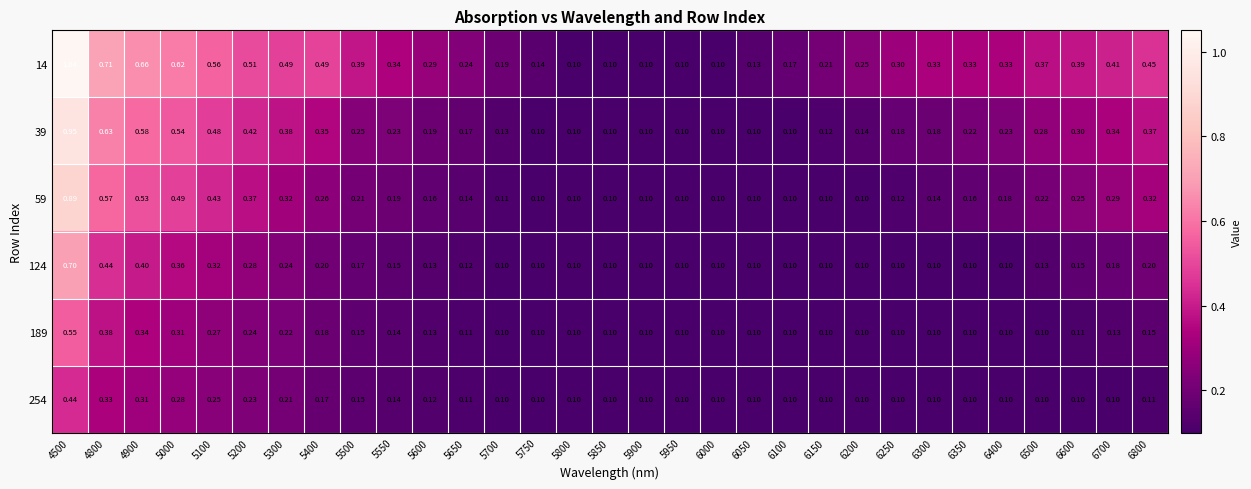

What is the difference between the highest and lowest values at 5300?

0.3